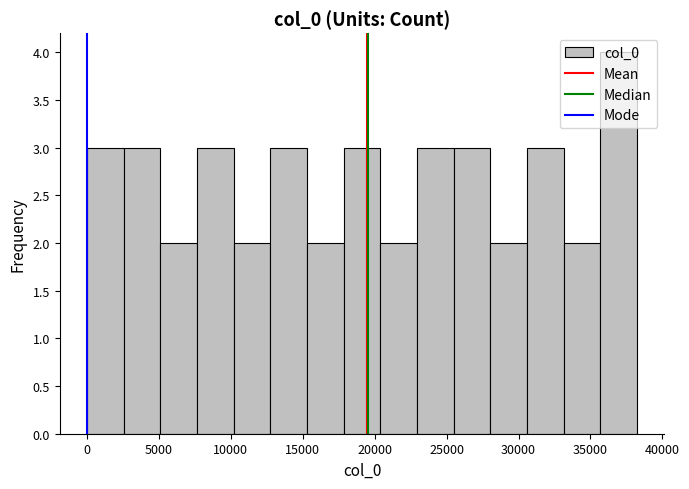

Over which range of the x-axis is the bar tallest?

35500 to 38000